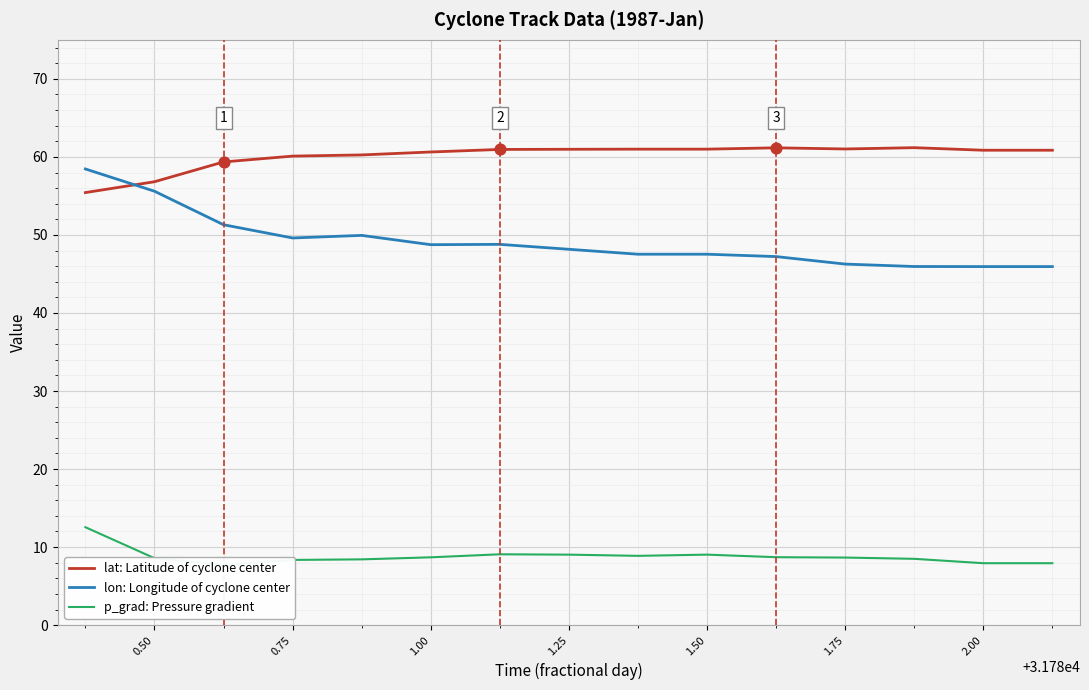

Which series ends up on top after the final intersection of lat: Latitude of cyclone center and lon: Longitude of cyclone center?

lat: Latitude of cyclone center